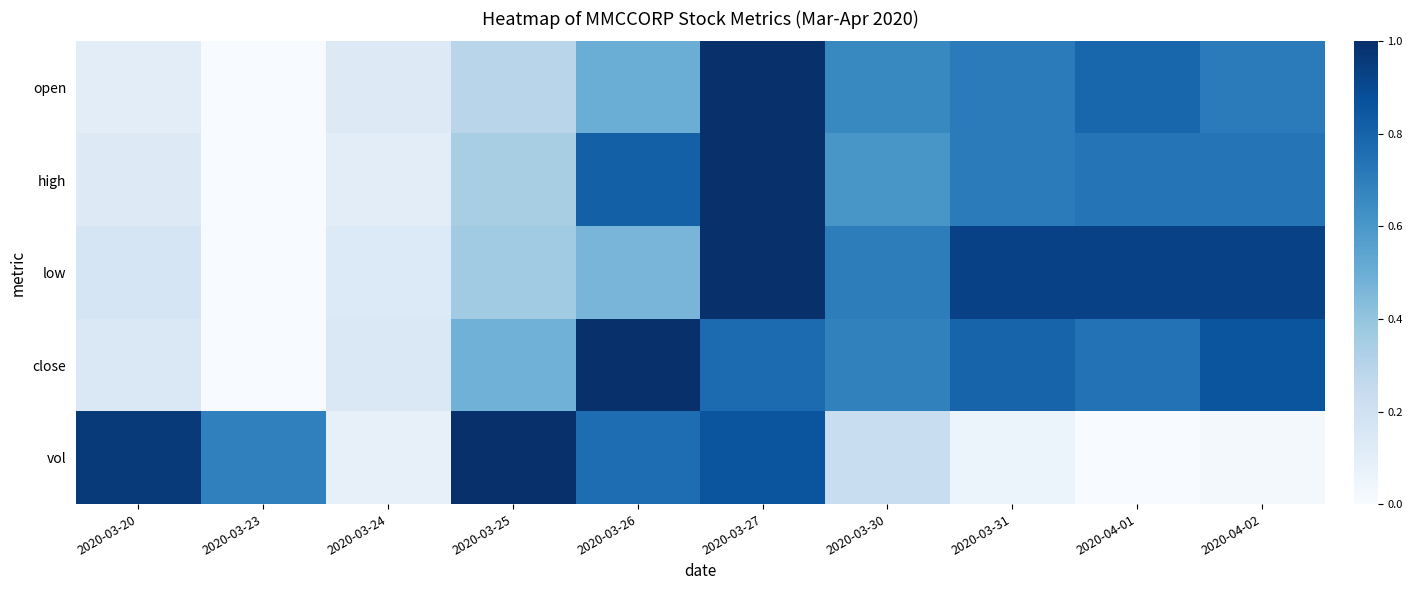

Count the number of categories in the chart.

10